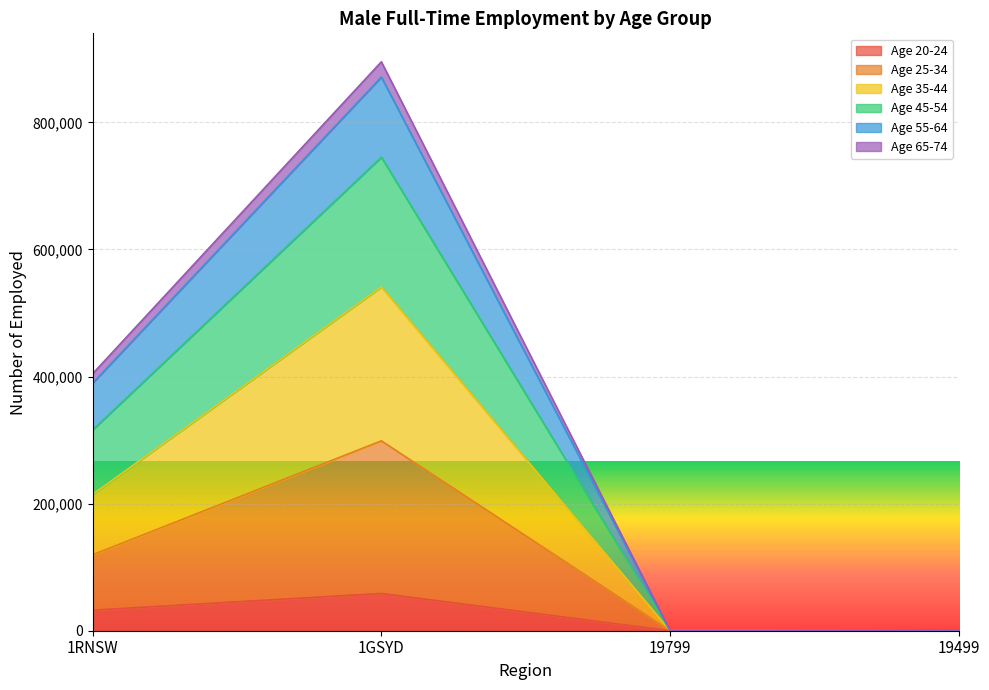

At which category is the sum across all series the highest?

1GSYD